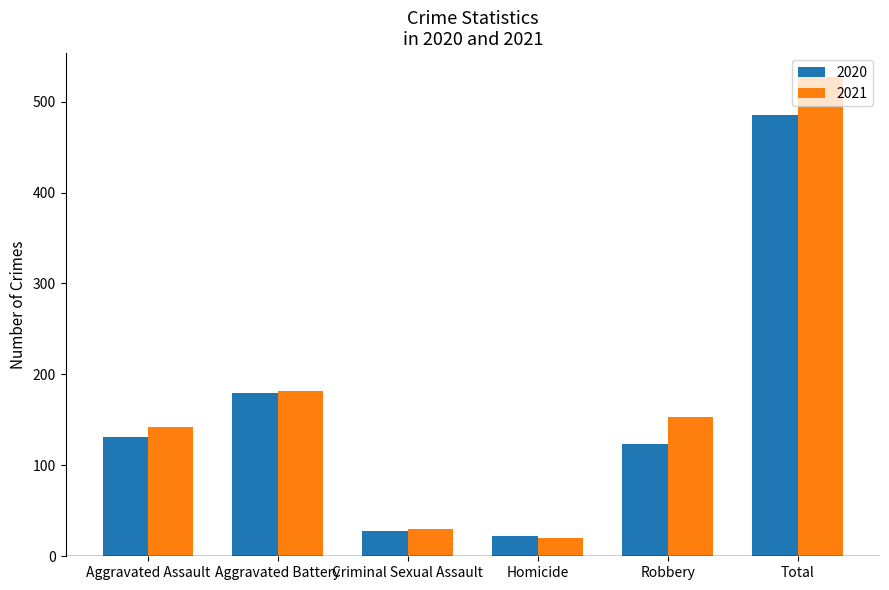

At which category is the sum across all series the highest?

Total